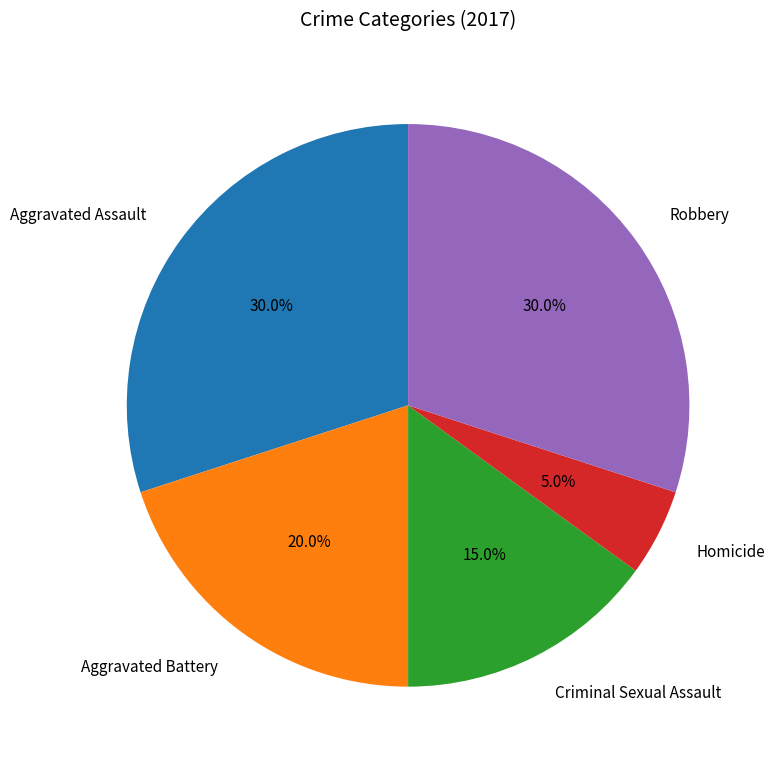

Is there any slice that represents more than half of the pie?

No